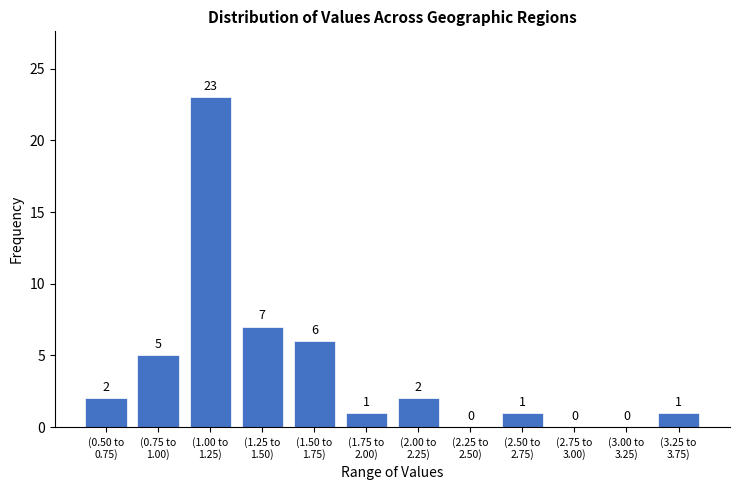

What is the sum of all values?

48